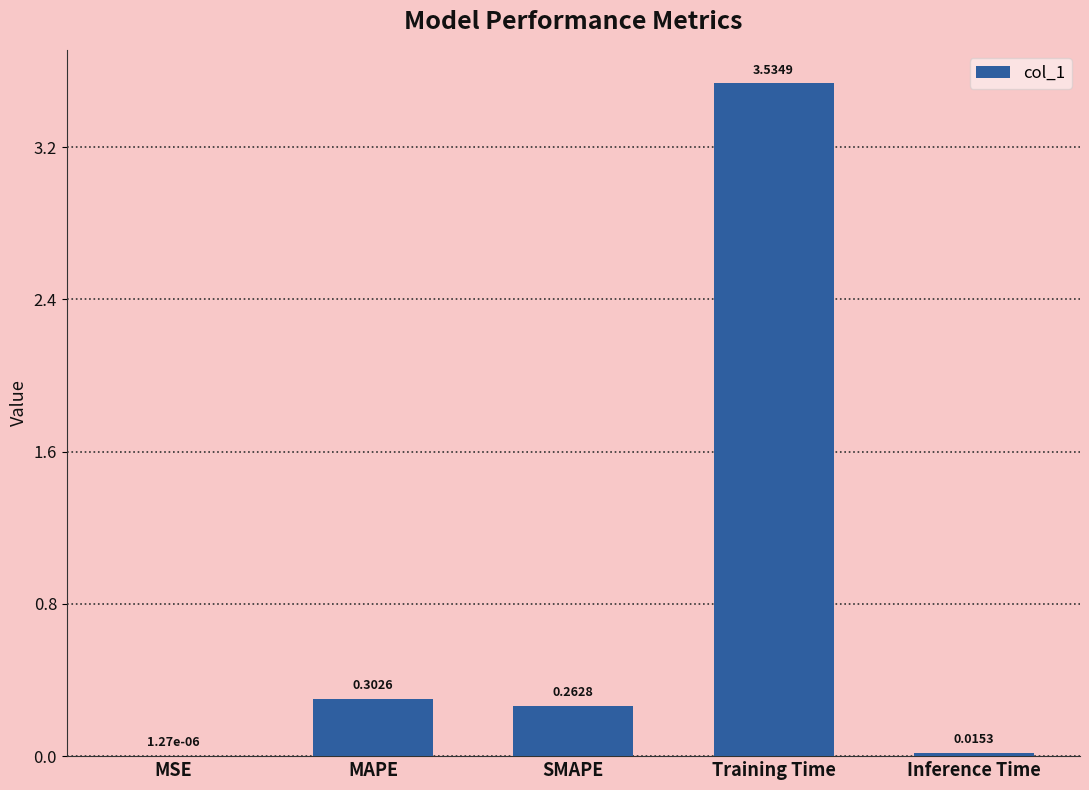

Are the bars grouped side by side (vs. stacked)?

No